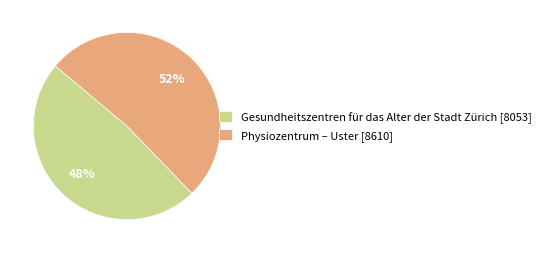

True or false: Physiozentrum – Uster accounts for 58% of the total.

False